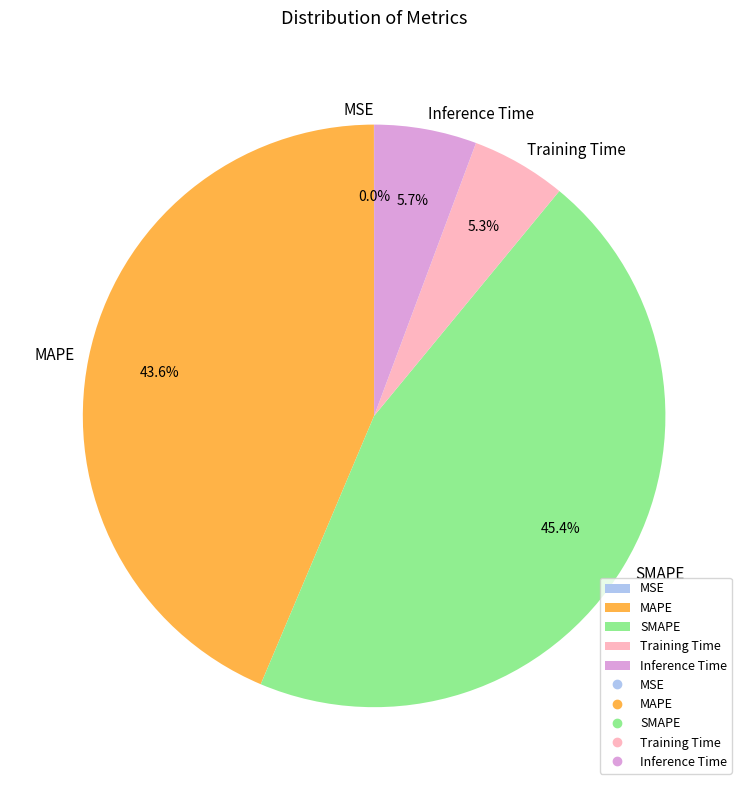

To the nearest percent, what portion does Training Time represent?

5%